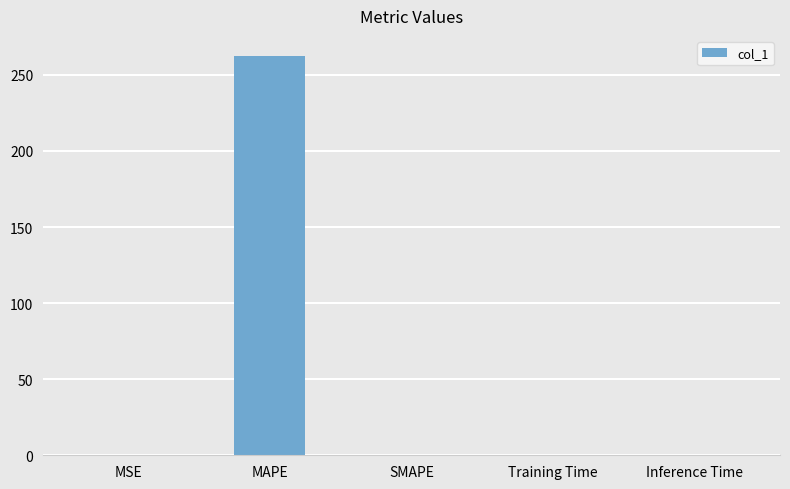

The chart shows a value of -99.8 at SMAPE. True or false?

False